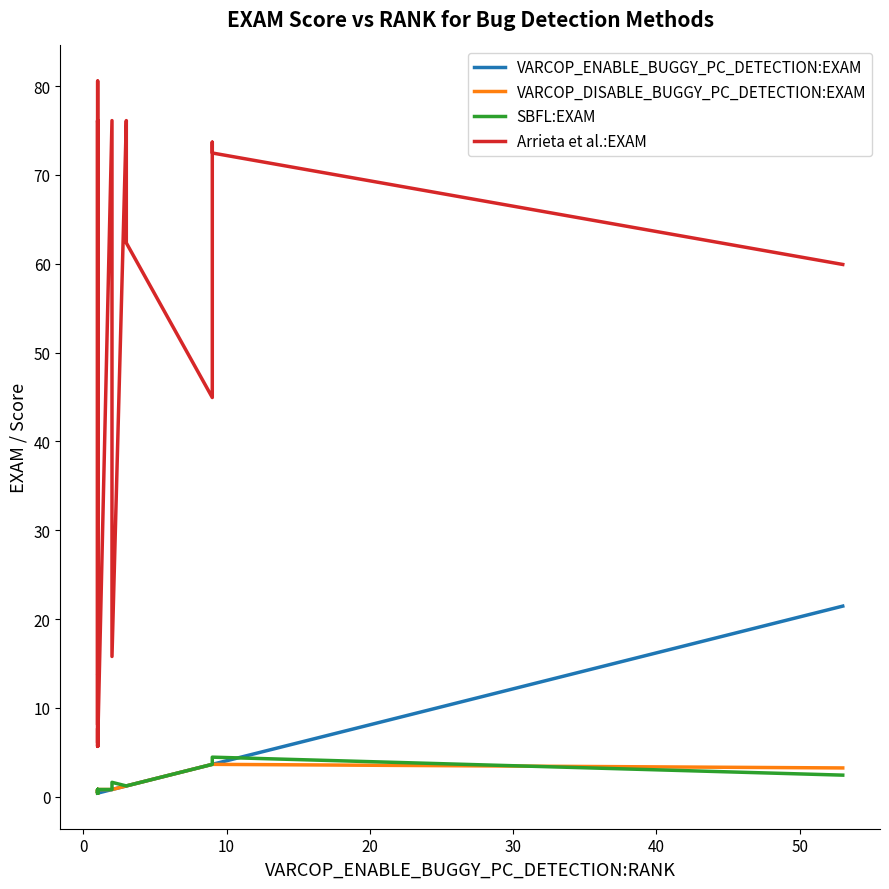

What is the difference between the maximum and second lowest values in the VARCOP_DISABLE_BUGGY_PC_DETECTION:EXAM series?

3.2